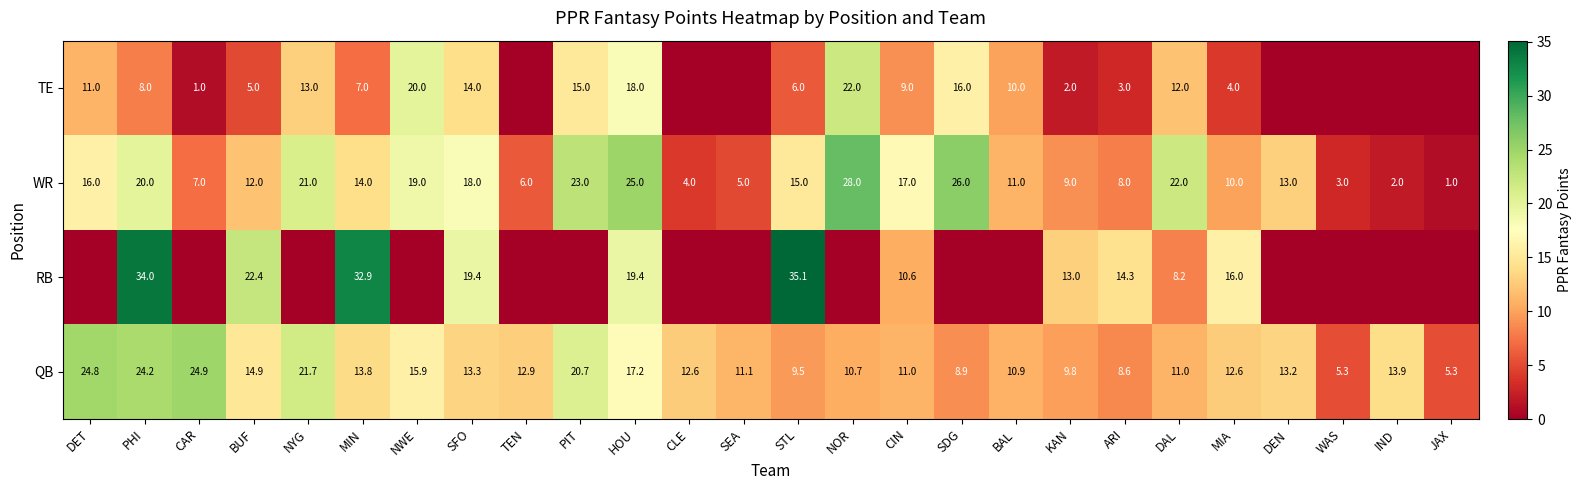

The value of QB at JAX is 2.7. True or false?

False